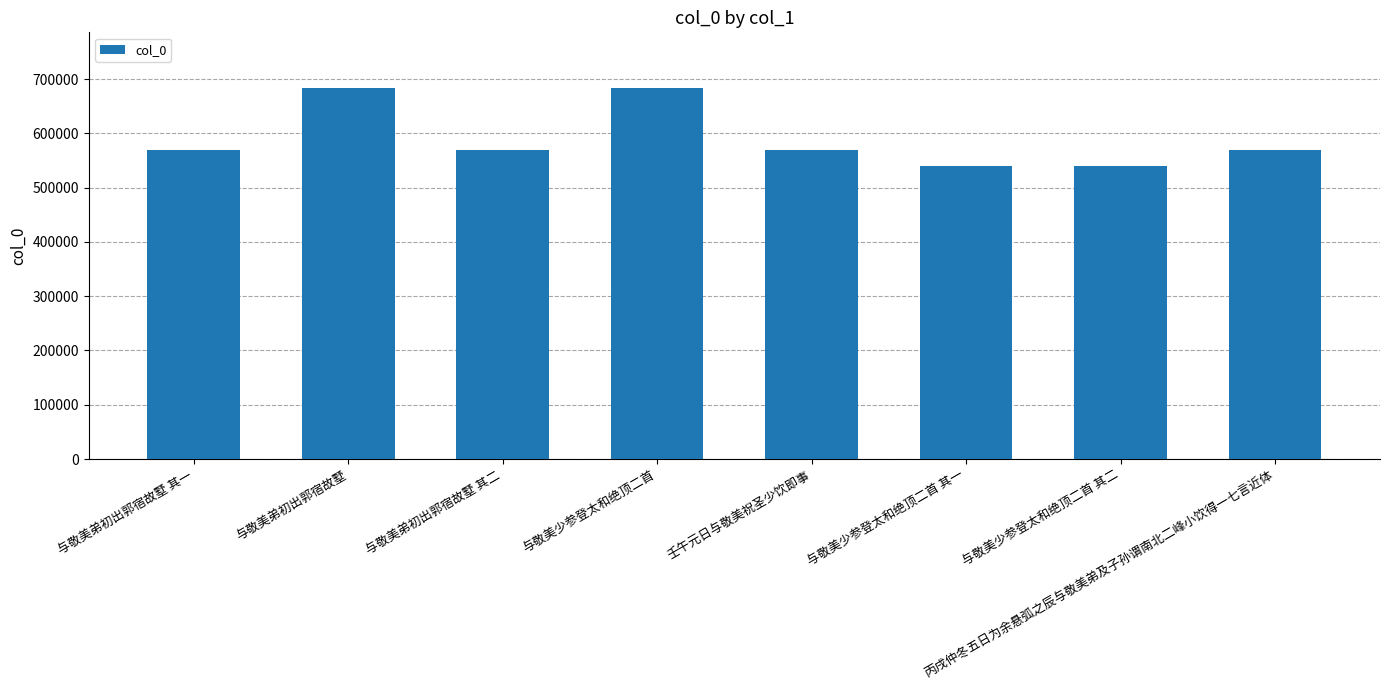

What is the difference between the maximum and minimum values?

144344